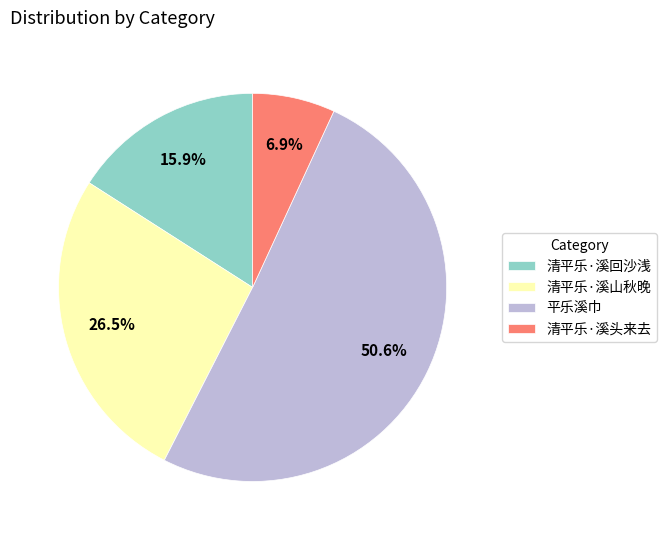

Which slice is the largest?

平乐溪巾